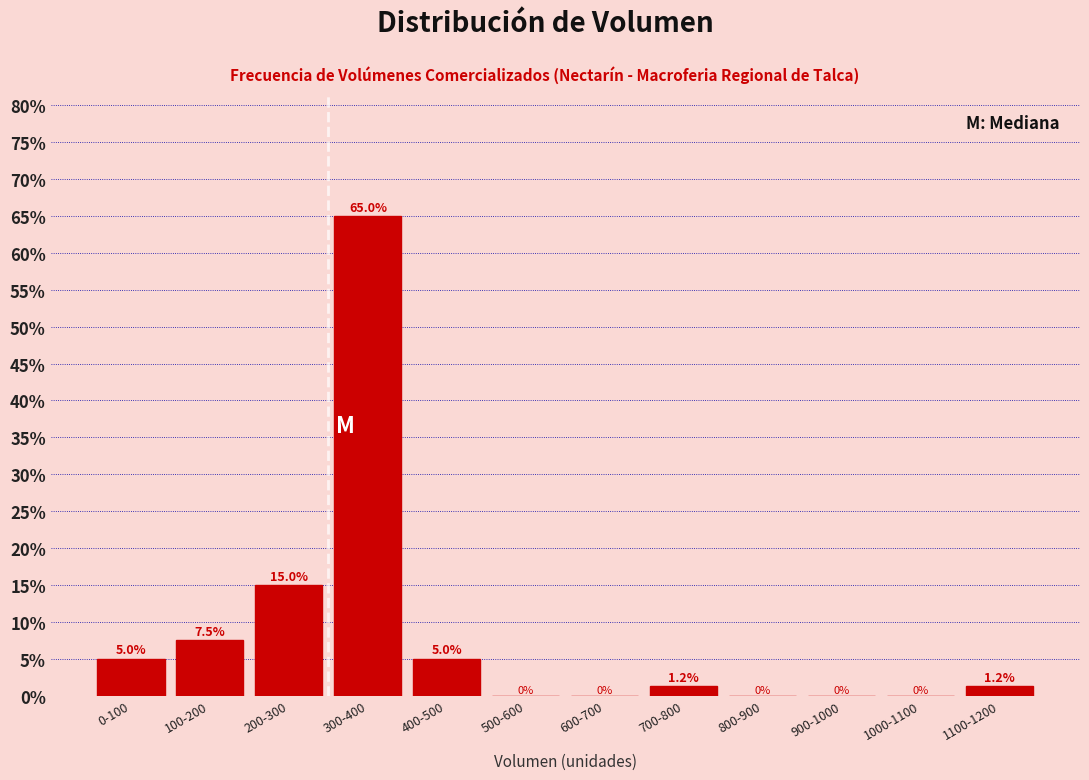

Where is the data nearest to the value 32?

200-300